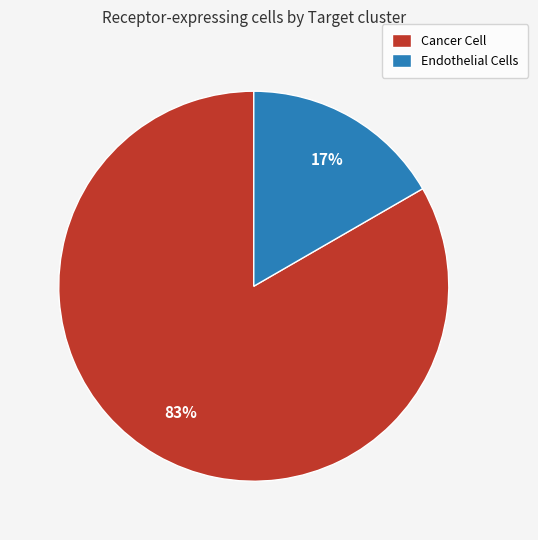

Combined, do Endothelial Cells and Cancer Cell account for over 50%?

Yes